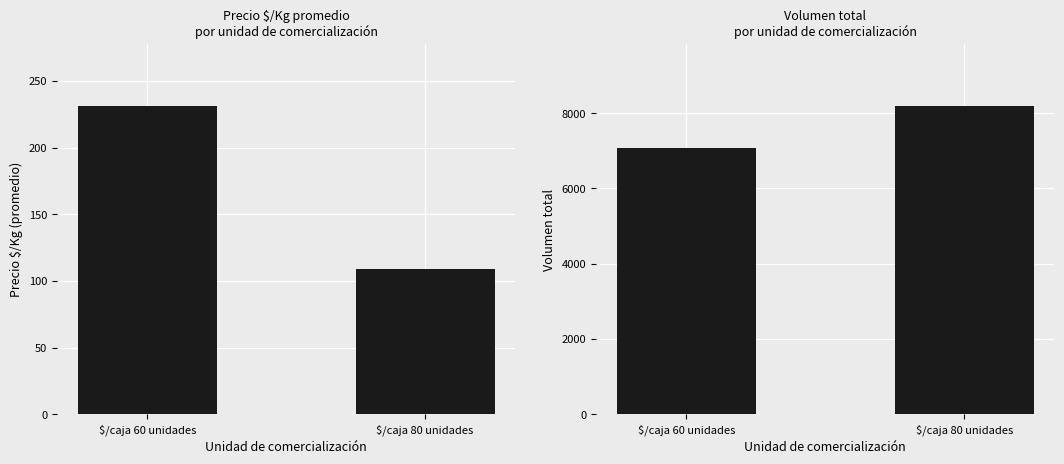

Between $/caja 60 unidades and $/caja 80 unidades, which series saw the biggest shift?

Volumen